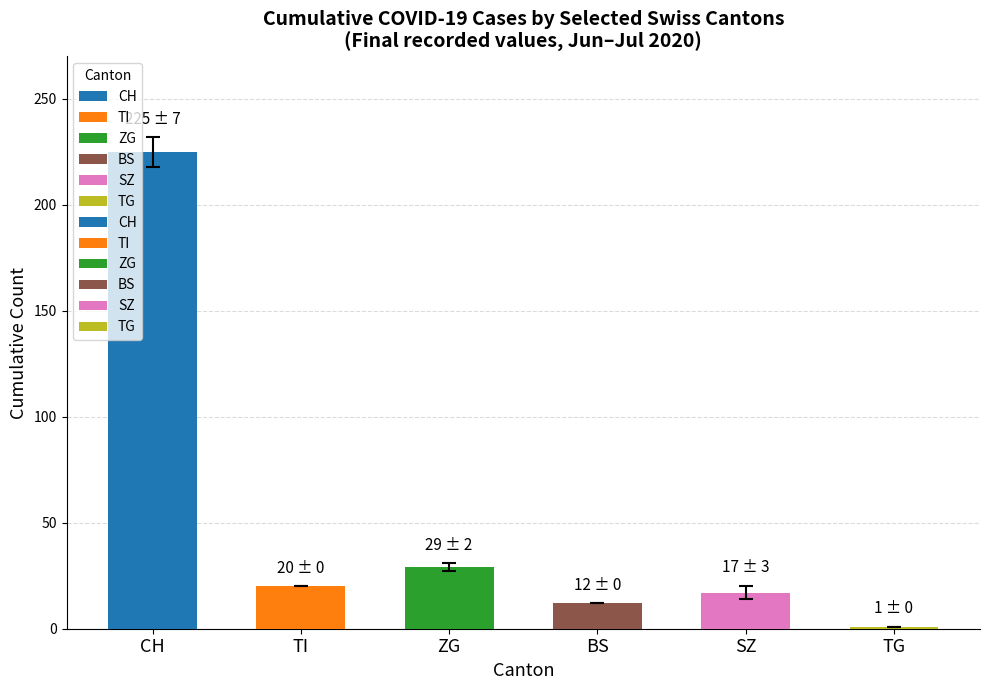

What is the label of the 4th bar from the left?

BS